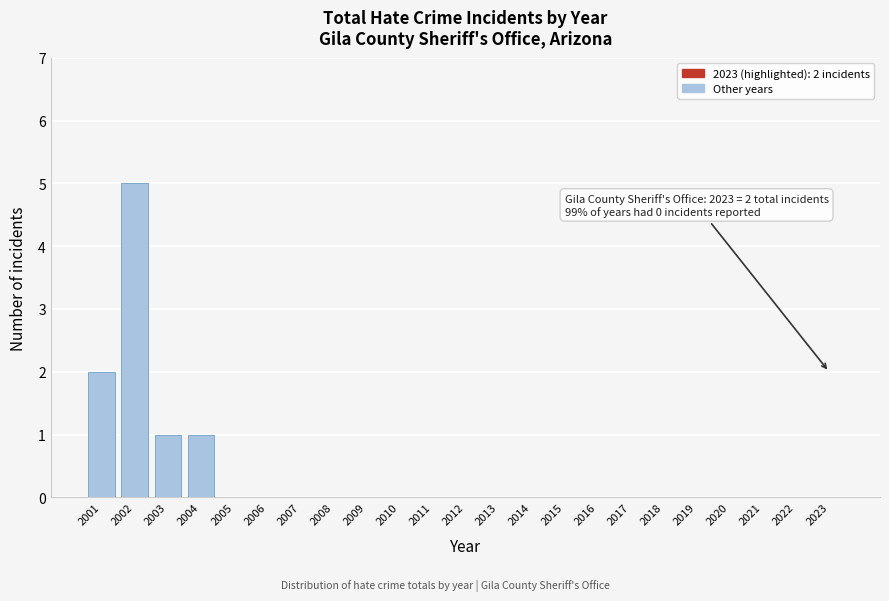

Reading left to right, extract all data points from this chart.

2001=2	2002=5	2003=1	2004=1	2005=0	2006=0	2007=0	2008=0	2009=0	2010=0	2011=0	2012=0	2013=0	2014=0	2015=0	2016=0	2017=0	2018=0	2019=0	2020=0	2021=0	2022=0	2023=0